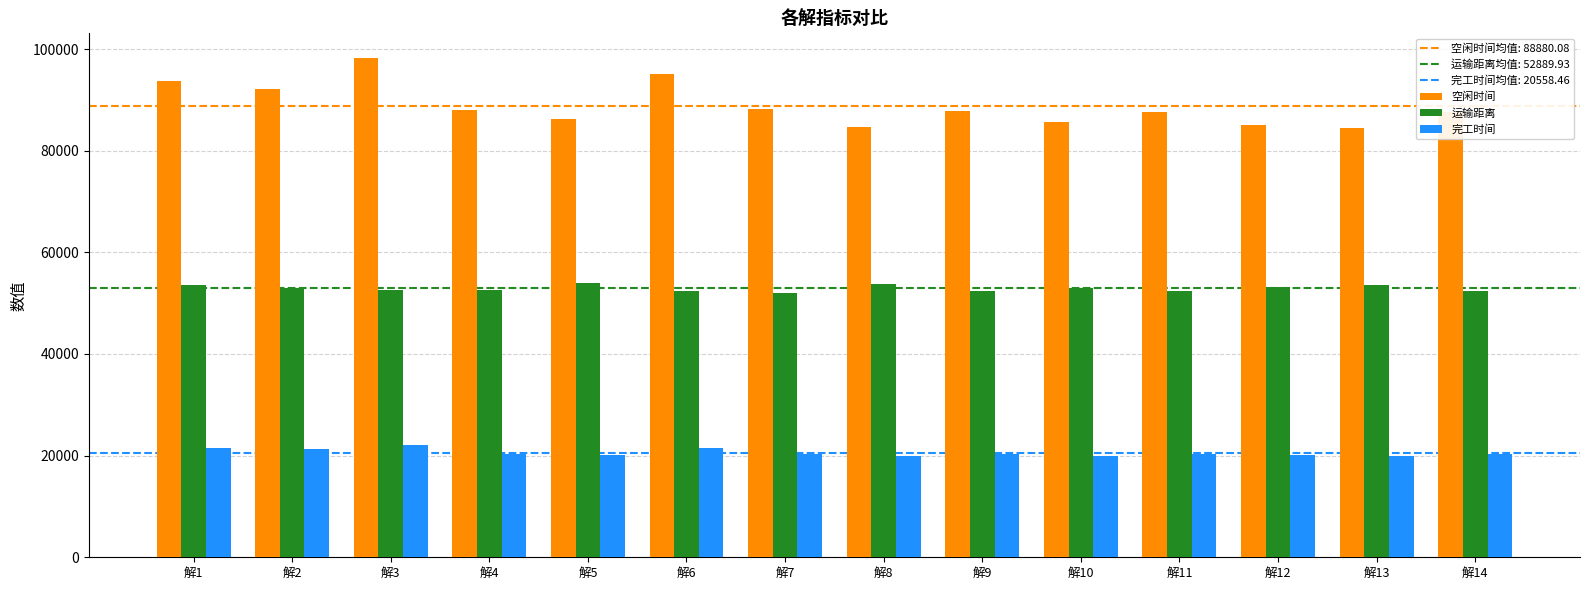

How many distinct data groups are displayed?

3